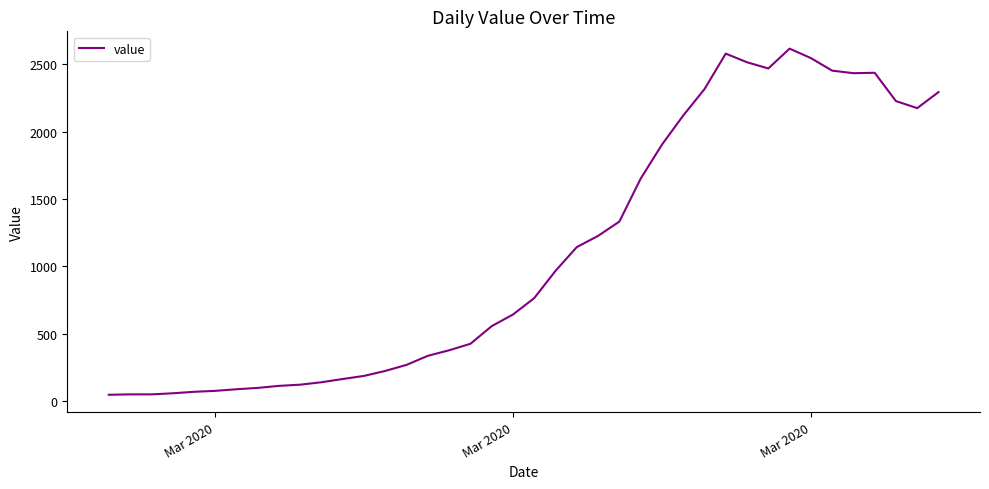

What is the greatest value displayed?

2615